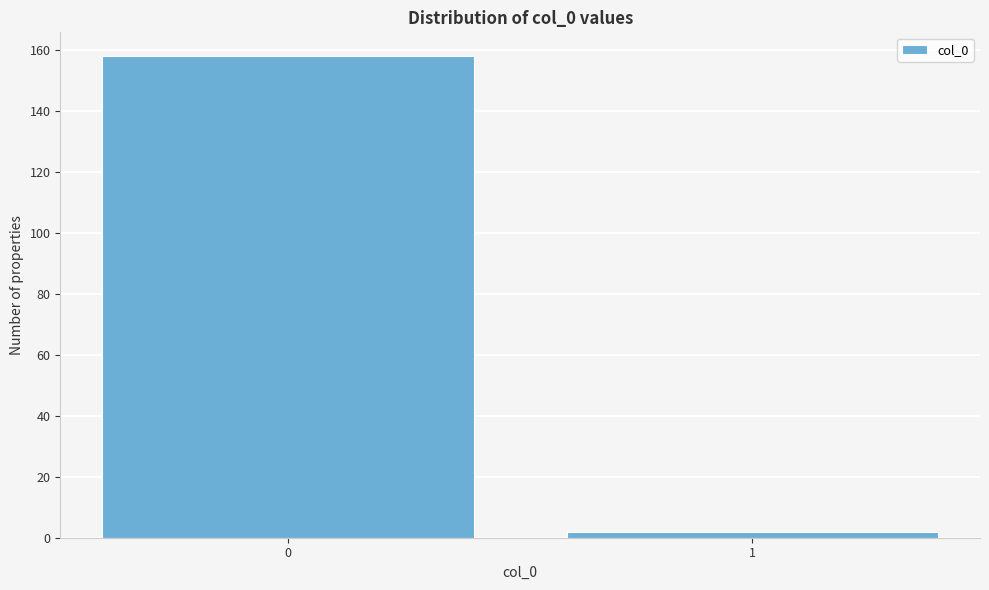

Reading left to right, transcribe all the data shown in this chart.

158	2